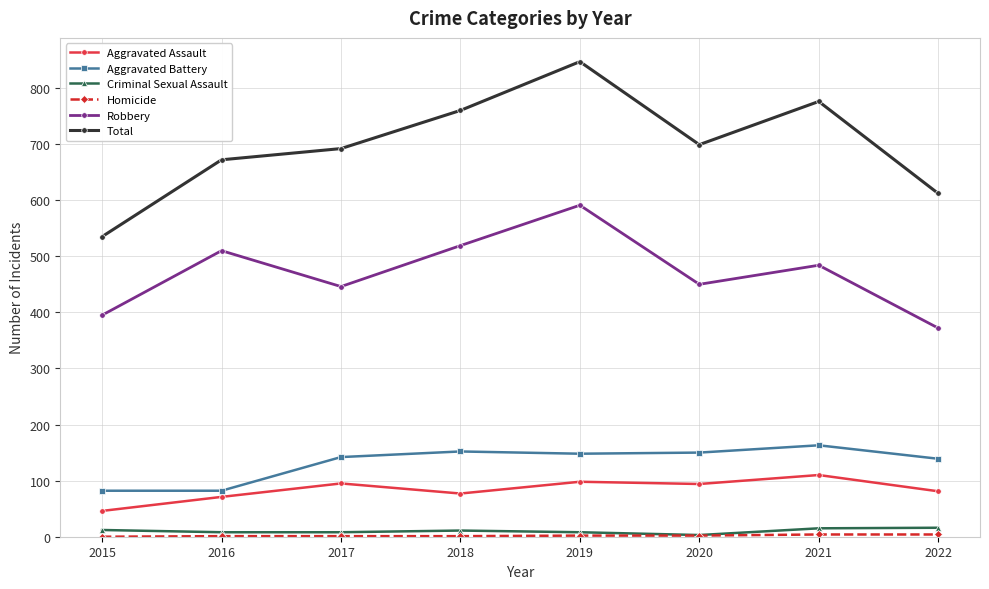

True or false: Aggravated Battery and Robbery cross at least once.

False